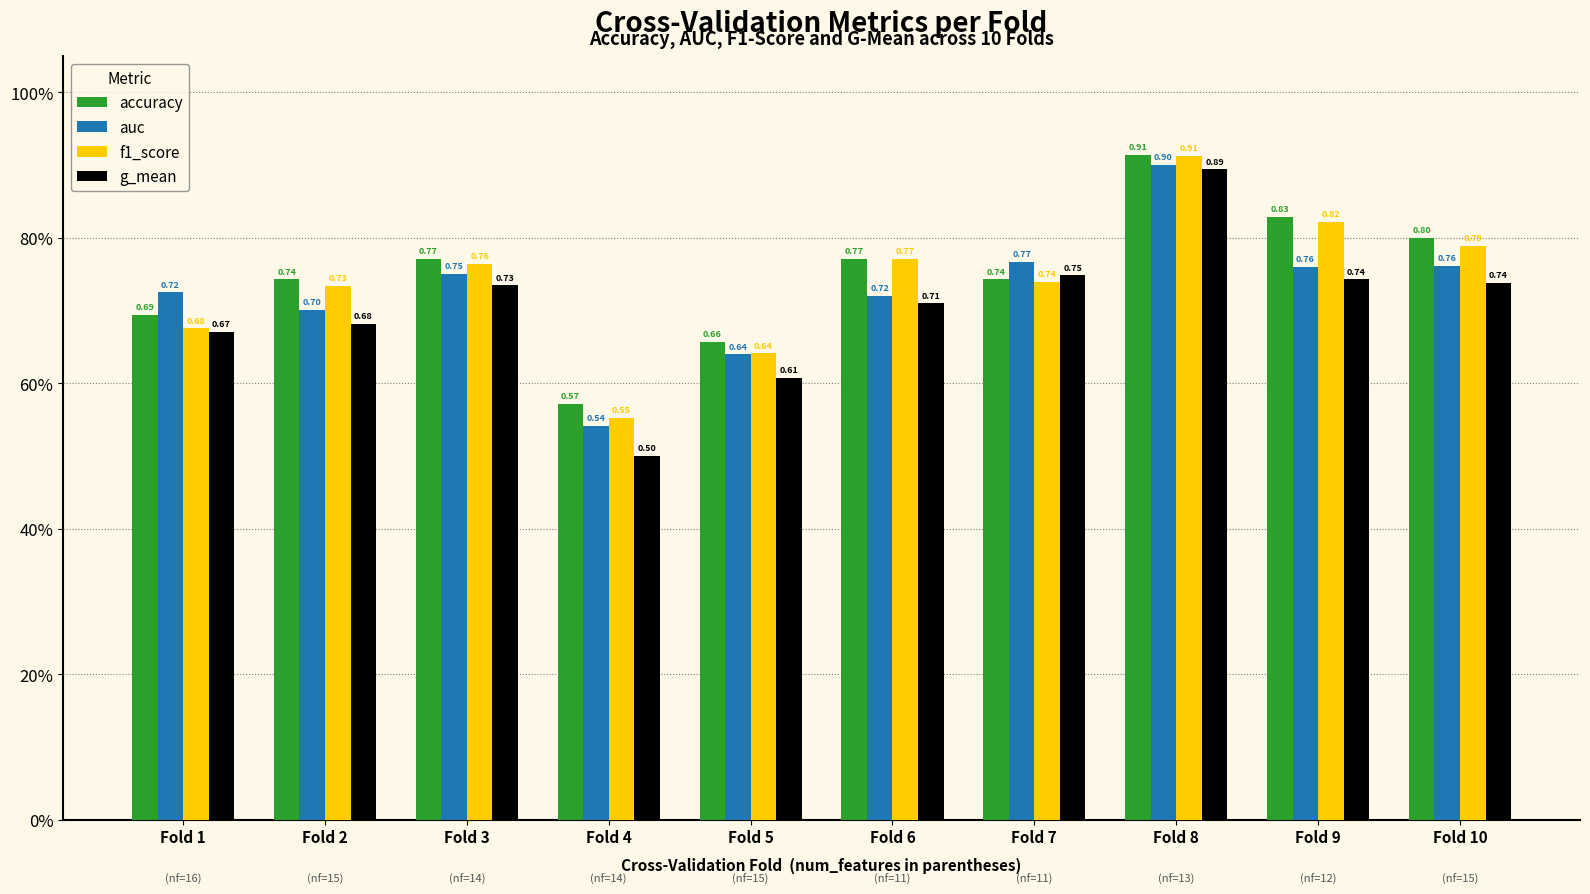

What is the difference between the second highest and minimum values in the g_mean series?

0.2